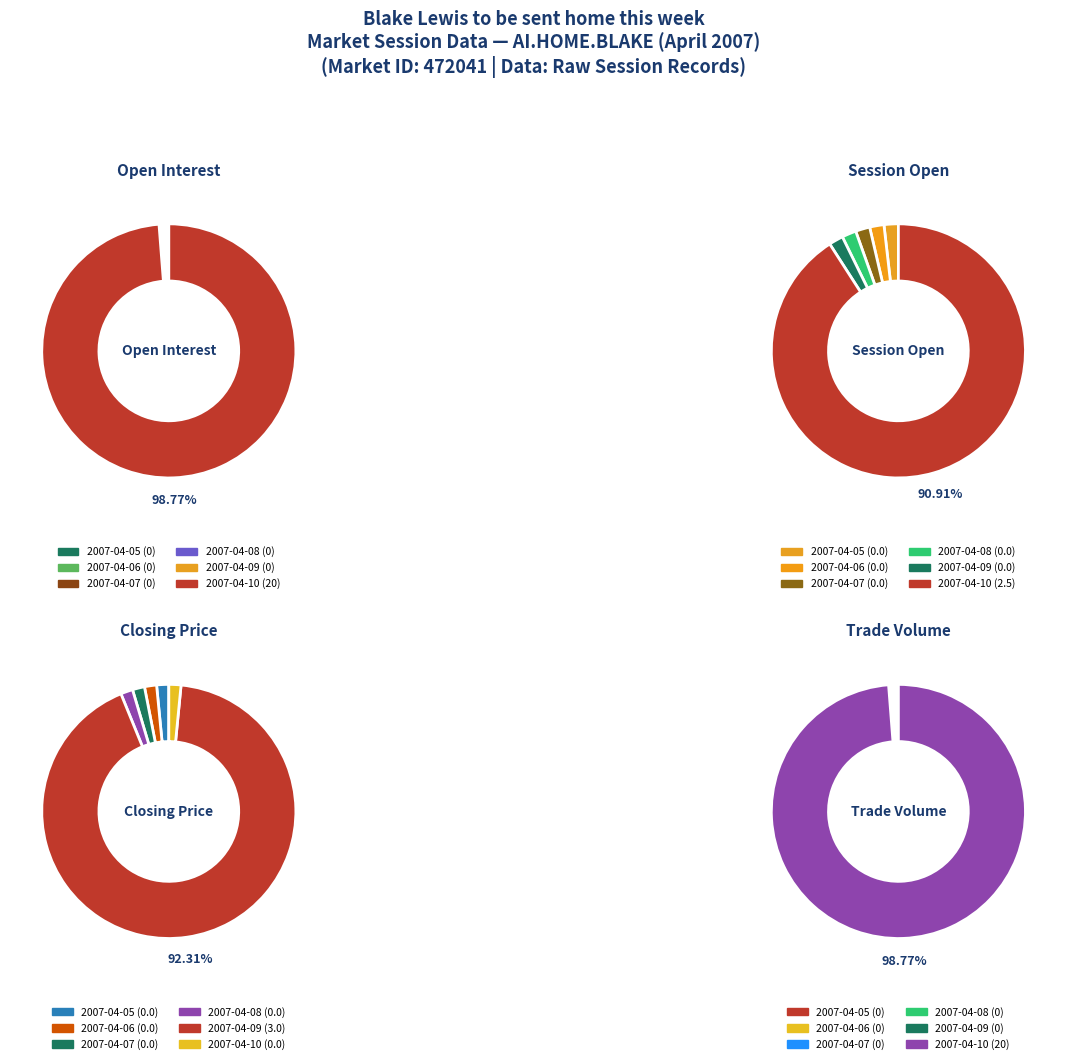

What is the smallest slice in the pie chart?

2007-04-05